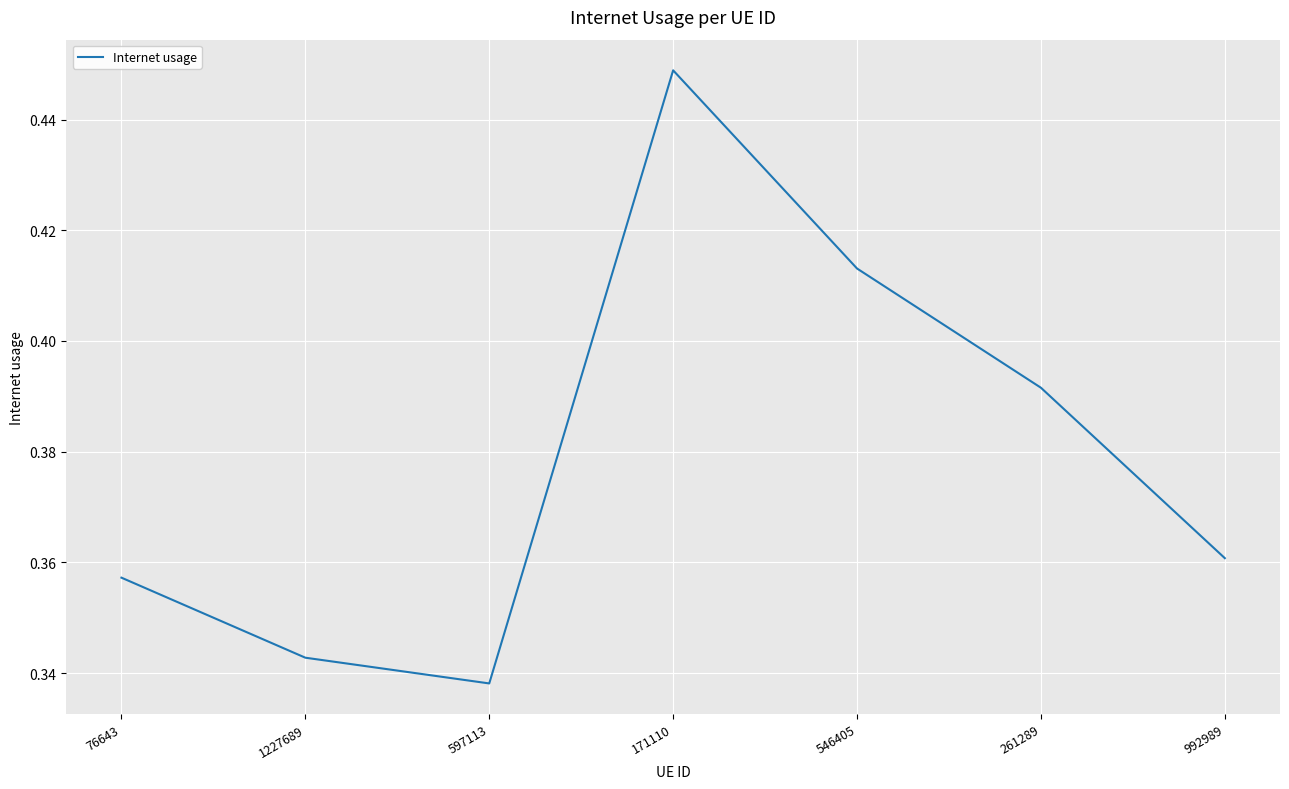

At which category does the chart reach its minimum across all series?

597113